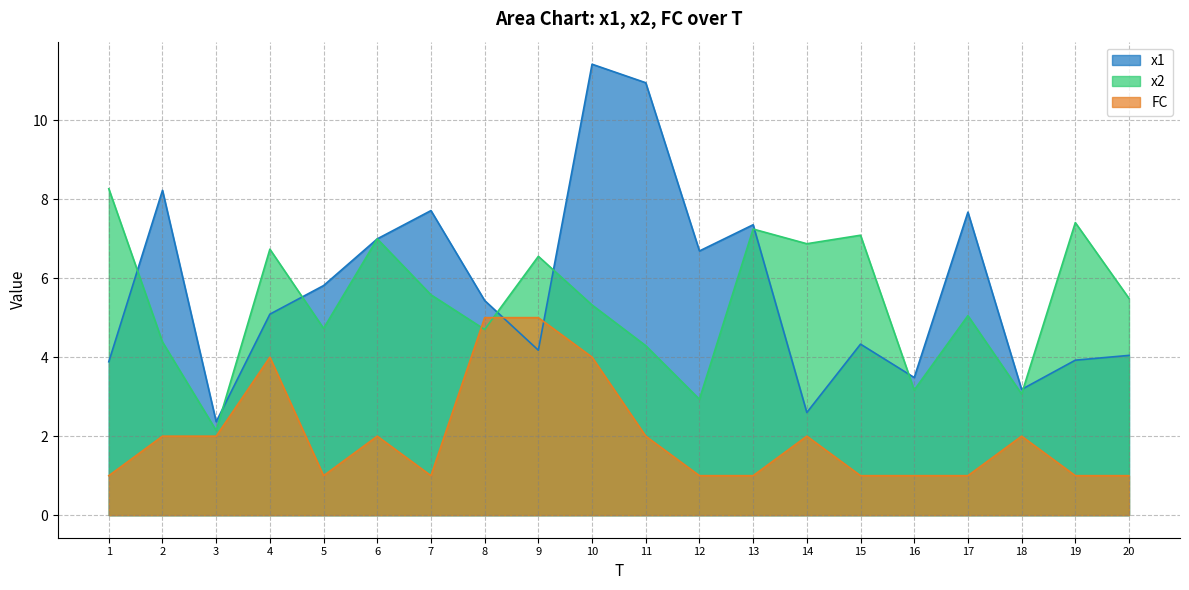

True or false: x1 has a value of 4.3 at 15.

True